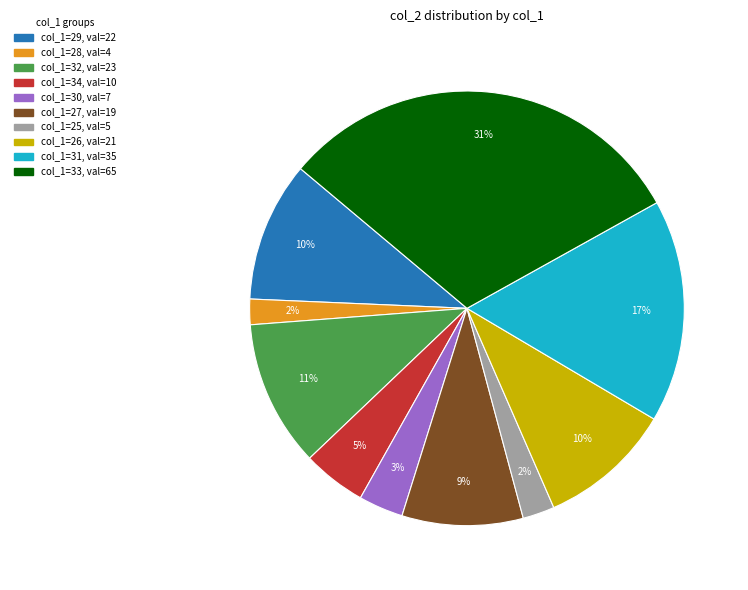

Does any single category account for the majority?

No